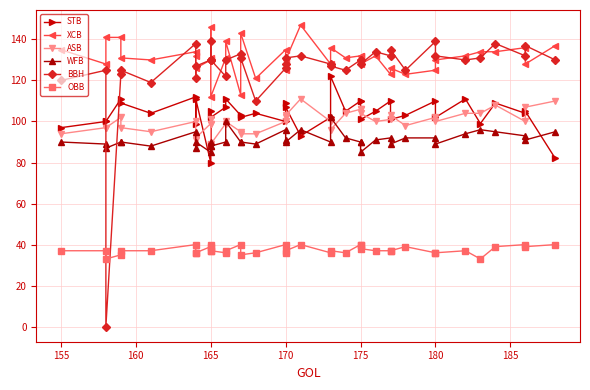

What is the maximum value for OBB?

40